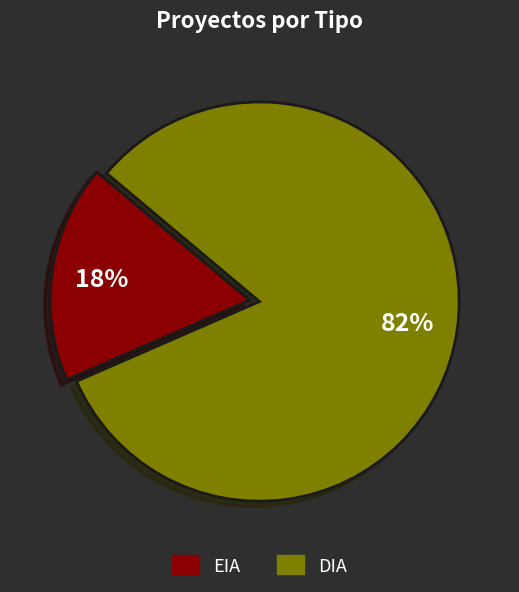

To the nearest percent, what is the combined percentage of DIA and EIA?

100%